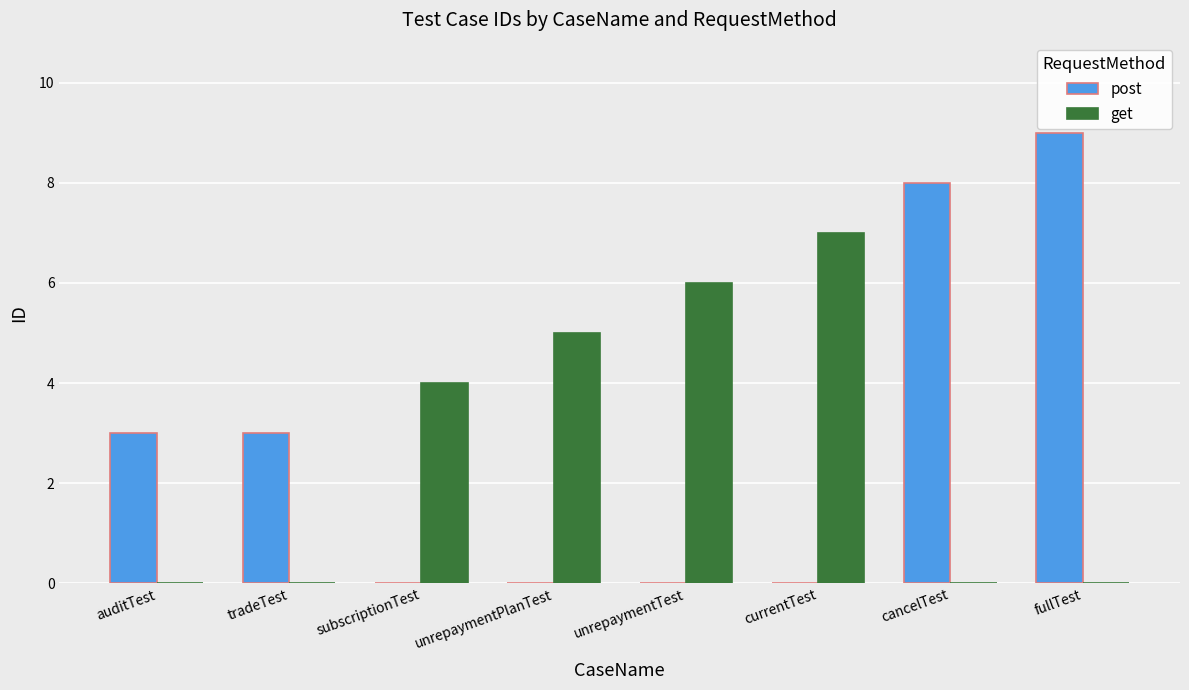

At which label does post reach its peak?

fullTest